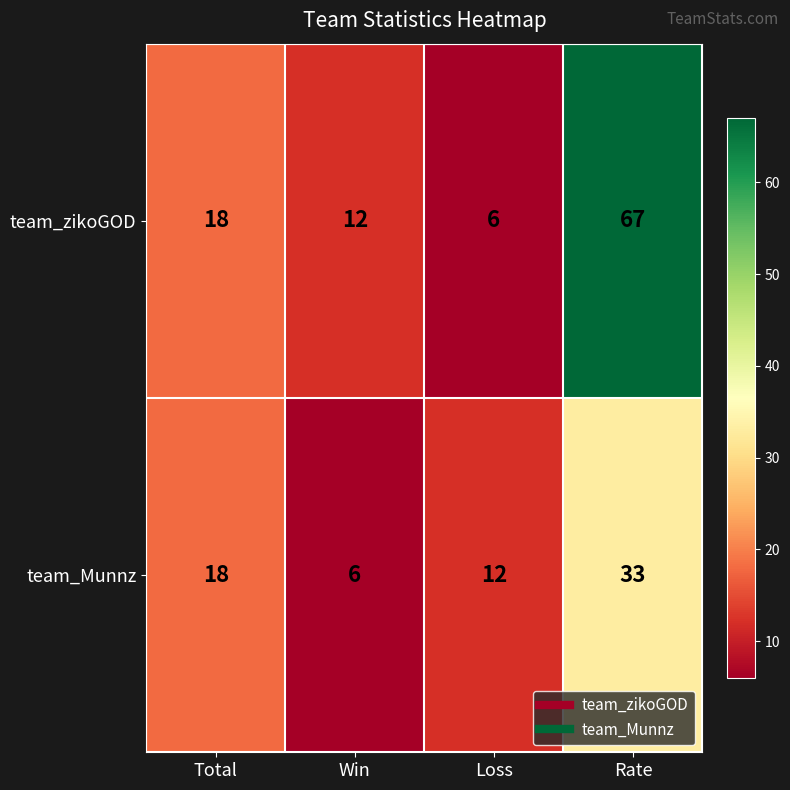

What is the highest value of the team_Munnz series?

33